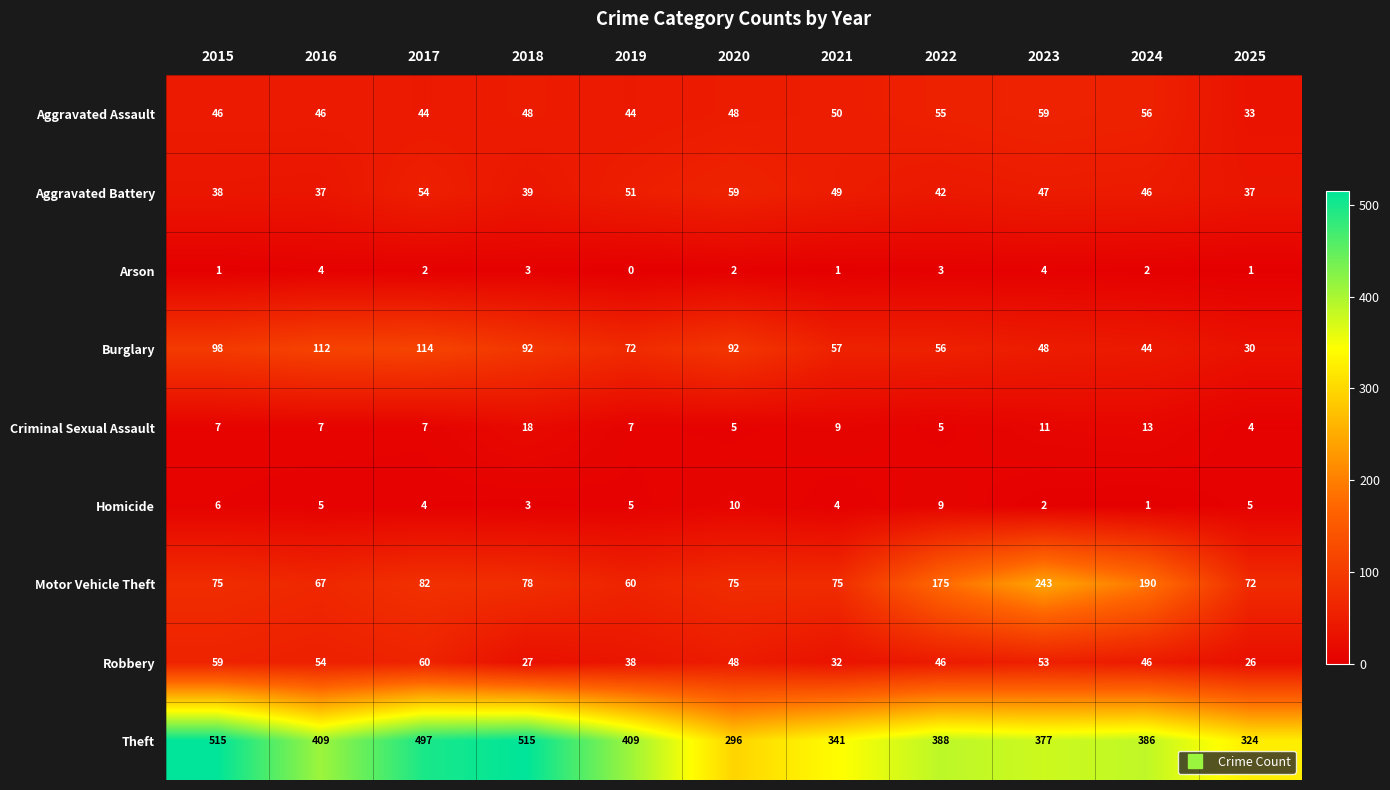

What is the sum of all Burglary values?

815